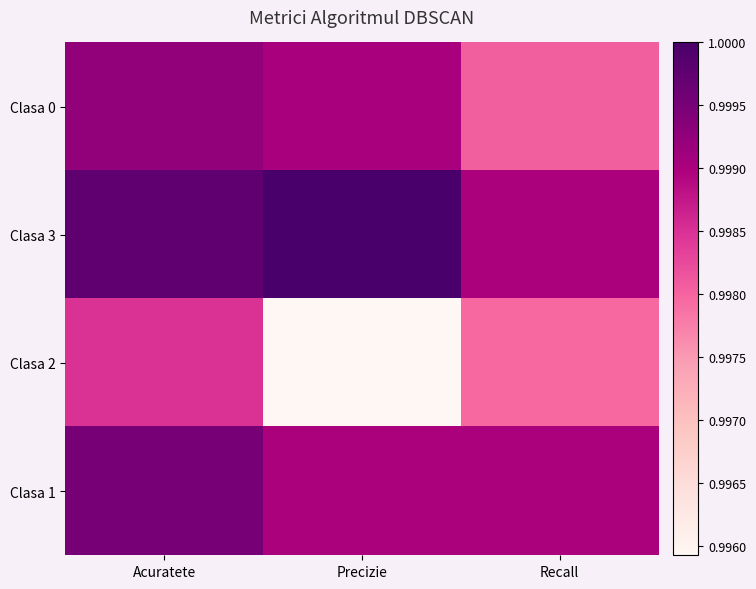

At how many categories does at least one series exceed 0?

3